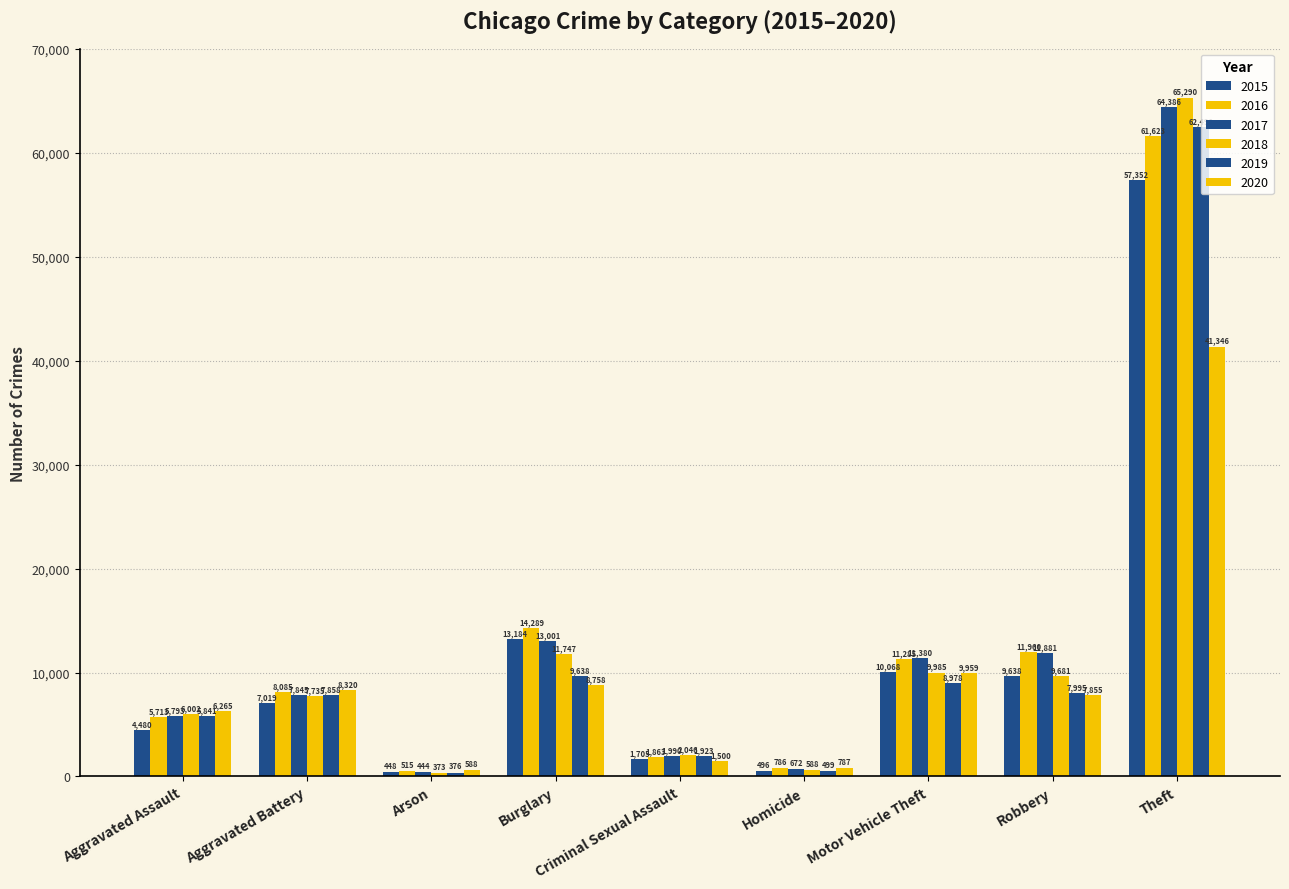

At which label does 2017 first exceed 7845?

Burglary